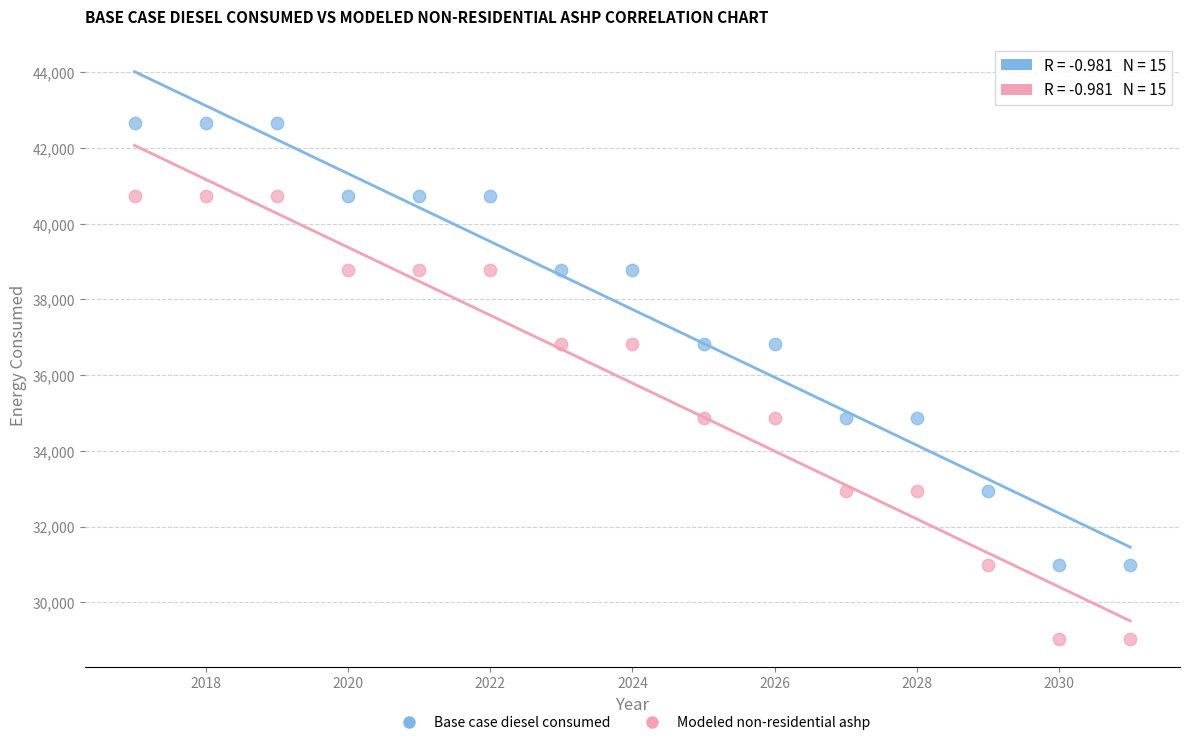

Which series contains the lowest Y value?

Modeled non-residential ashp